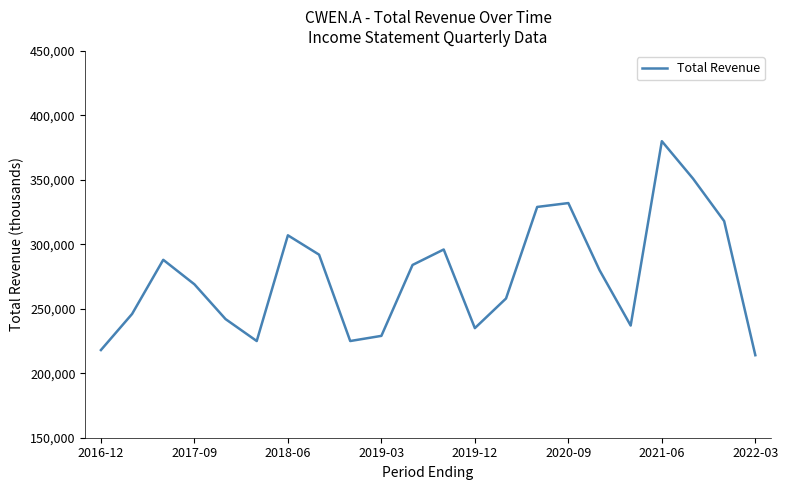

What is the greatest value displayed?

380000